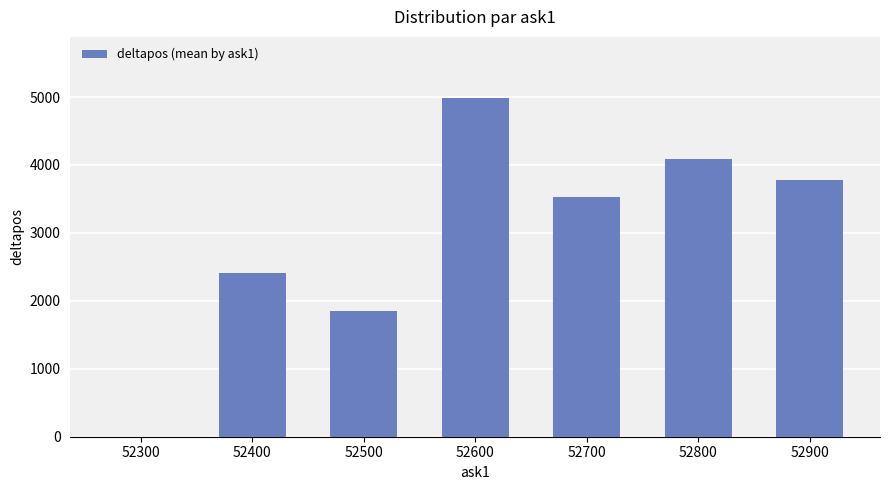

What is the greatest value displayed?

4988.0